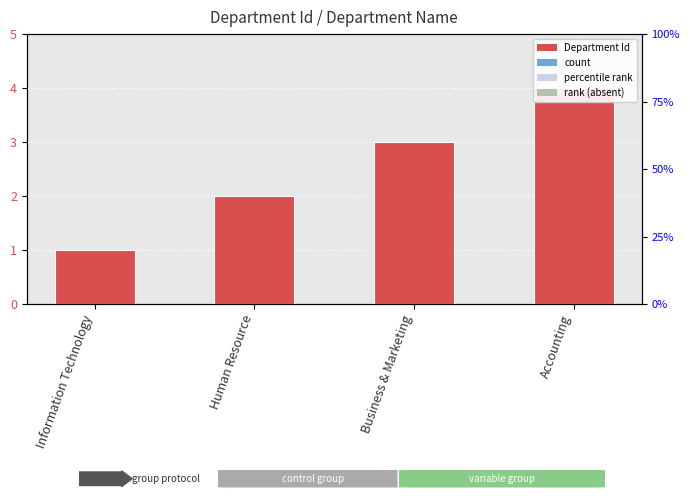

Count the number of categories in the chart.

4